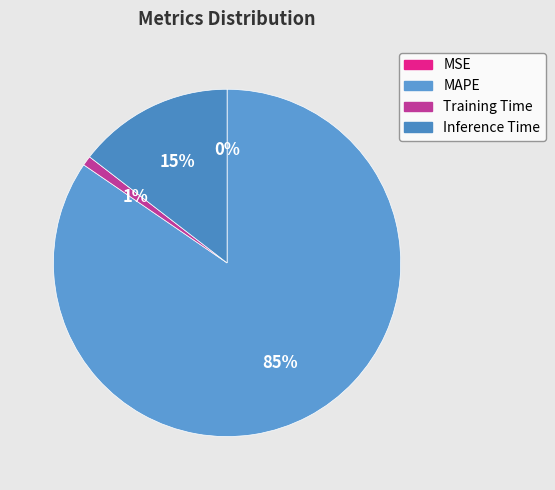

What percentage is NOT represented by Inference Time?

85.5%